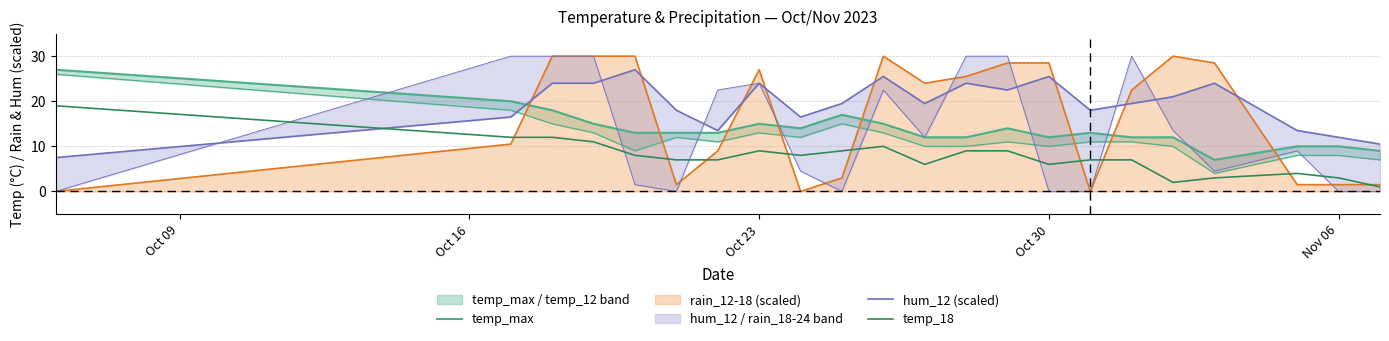

In temp_max, how many points are higher than both neighbors (excluding endpoints)?

4